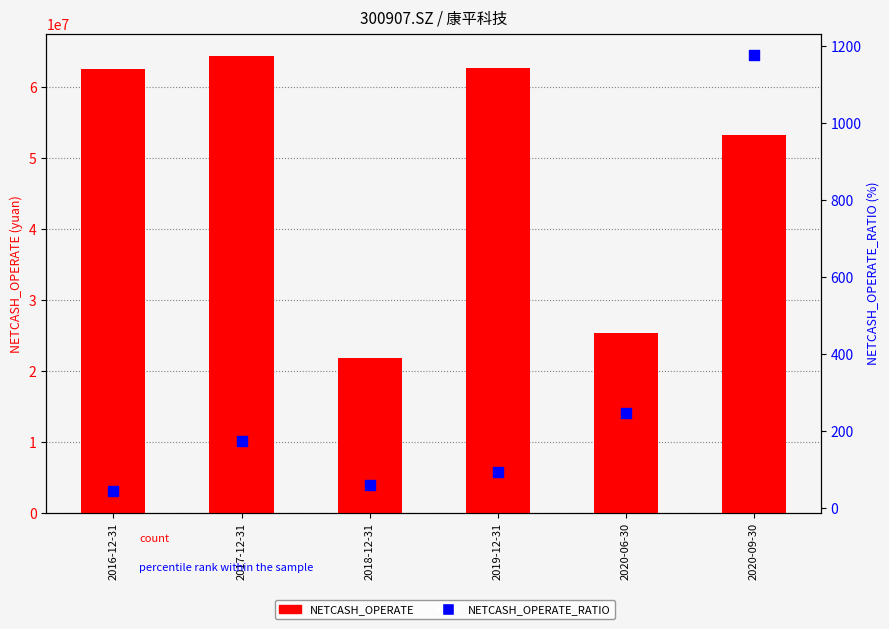

Which series reaches the minimum Y coordinate?

NETCASH_OPERATE_RATIO